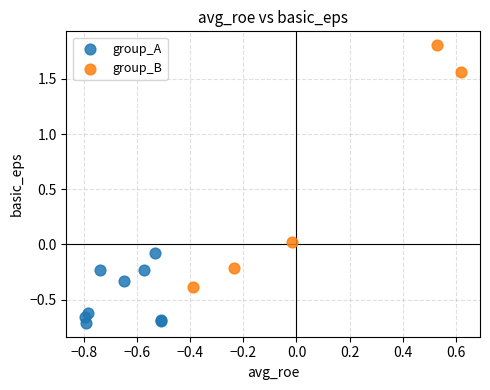

Which series contains the lowest Y value?

group_A